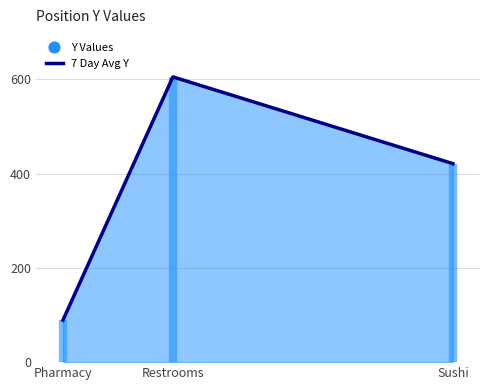

What is the change in value from Pharmacy to Sushi?

+332